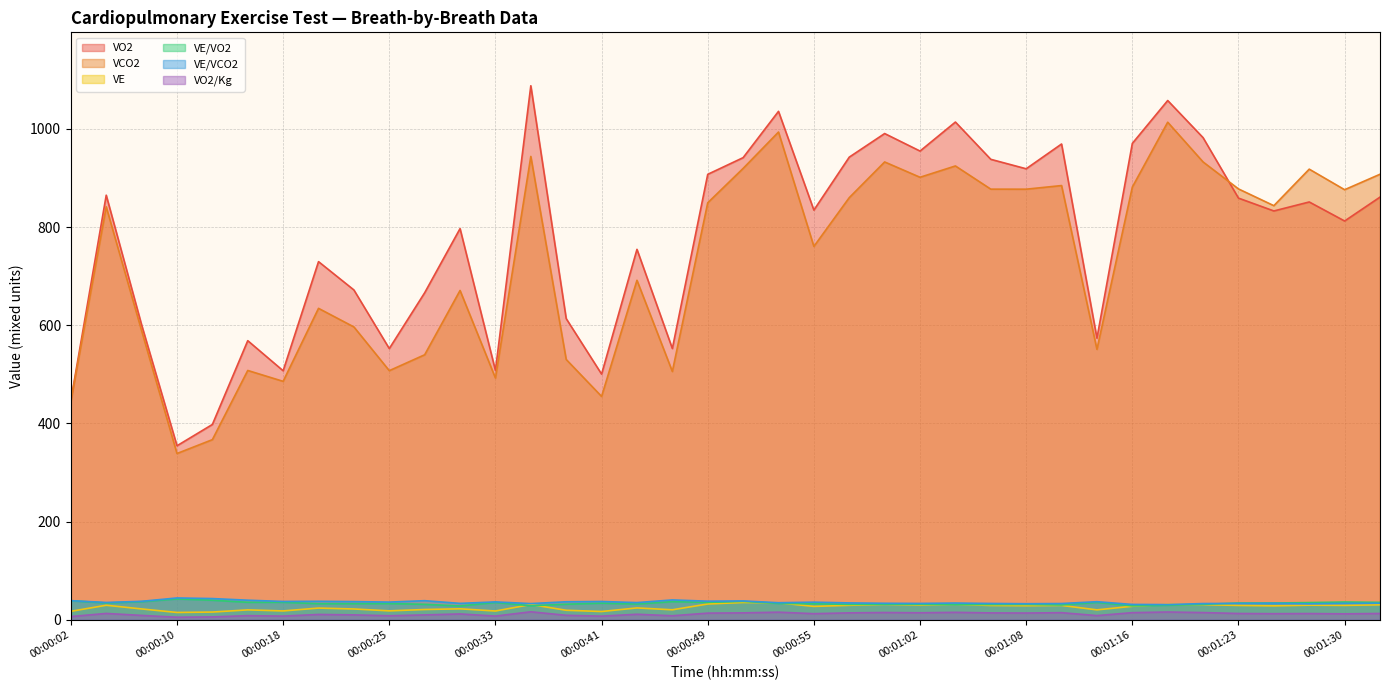

True or false: VE and VO2/Kg intersect in this chart.

False